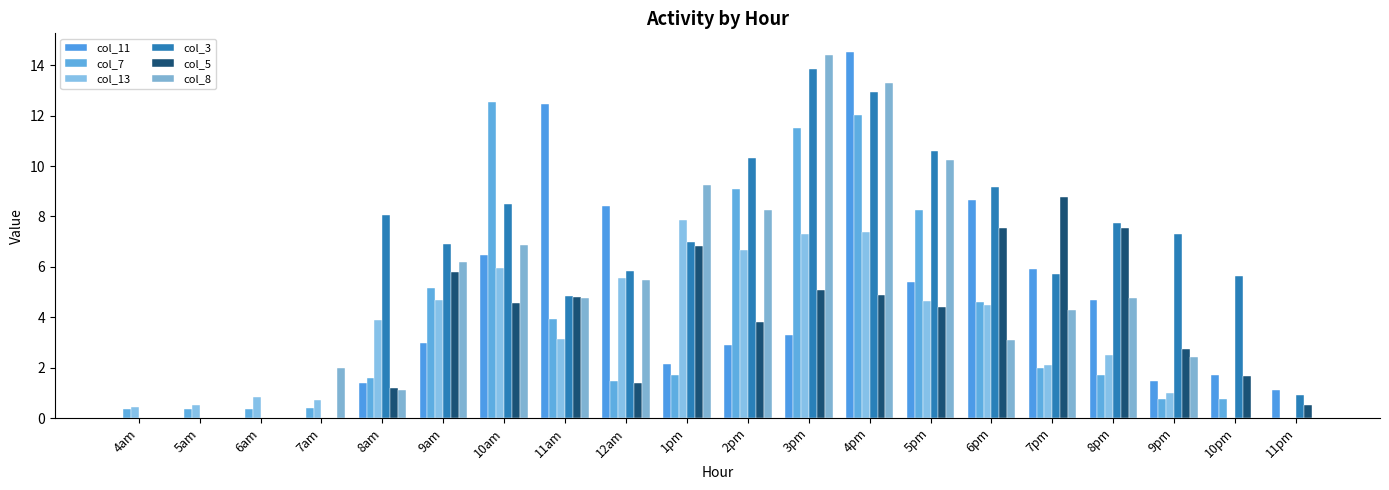

Between 8am and 6pm, which series saw the biggest shift?

col_11